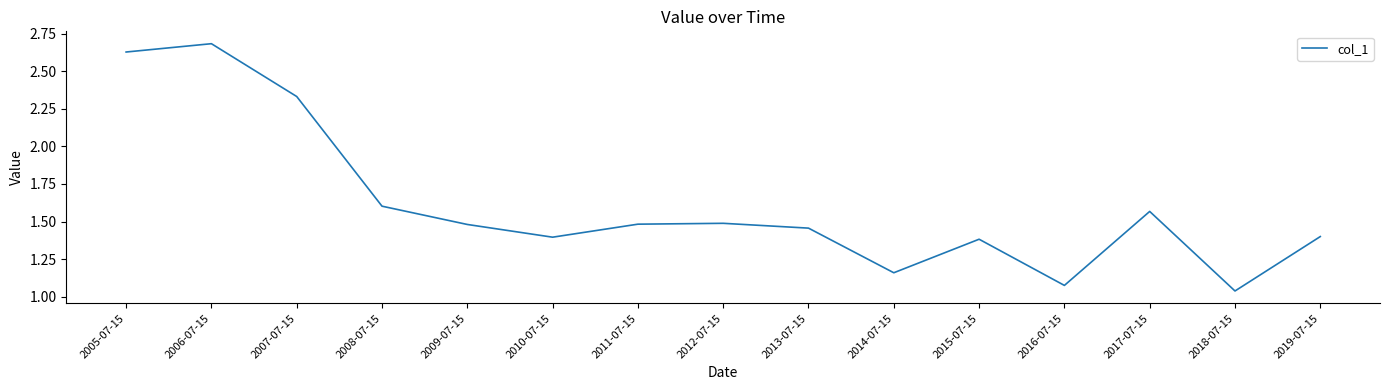

Where is the data nearest to the value 1?

2018-07-15